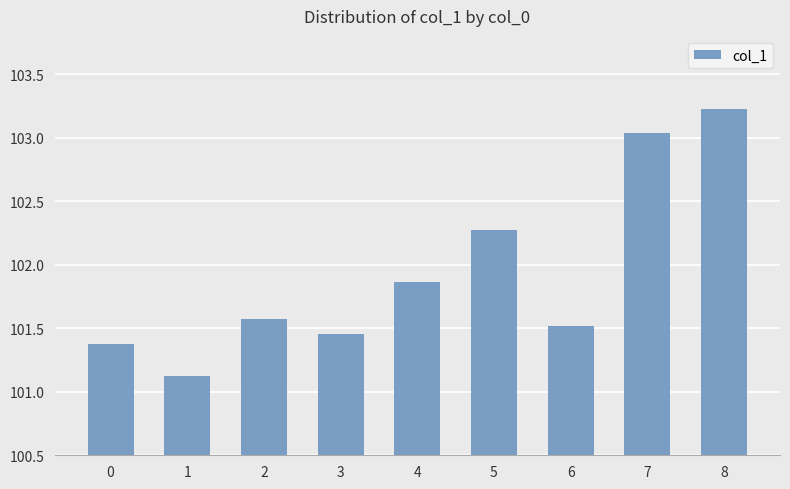

What is the sum of all values?

917.4